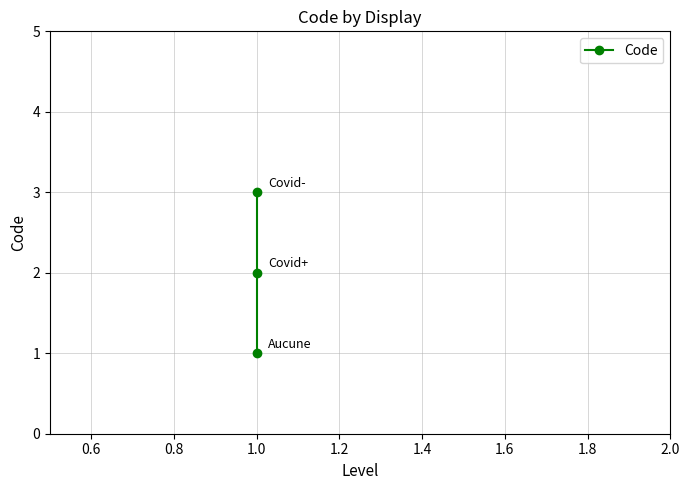

True or false: the data shows 5 at 1.0.

False